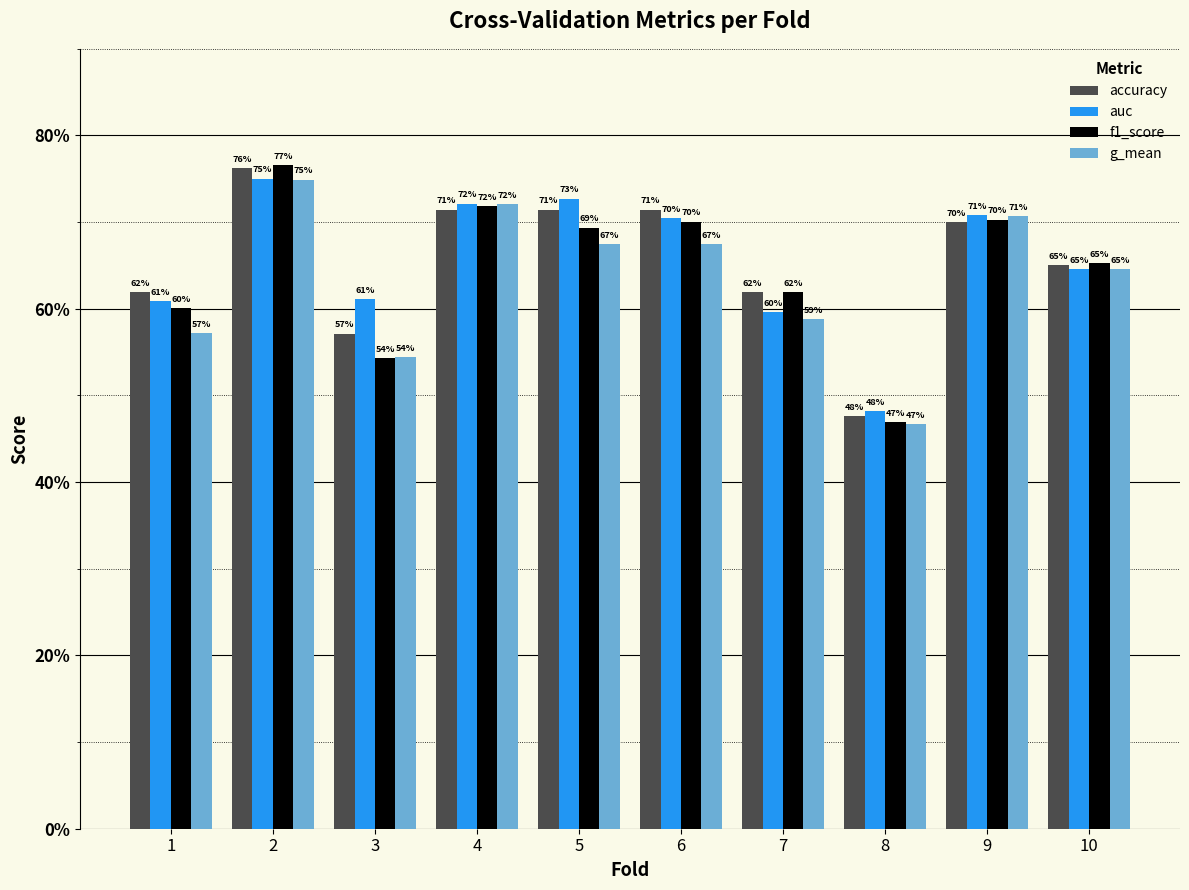

Is the value of g_mean at 7 greater than the value of accuracy at 7?

No